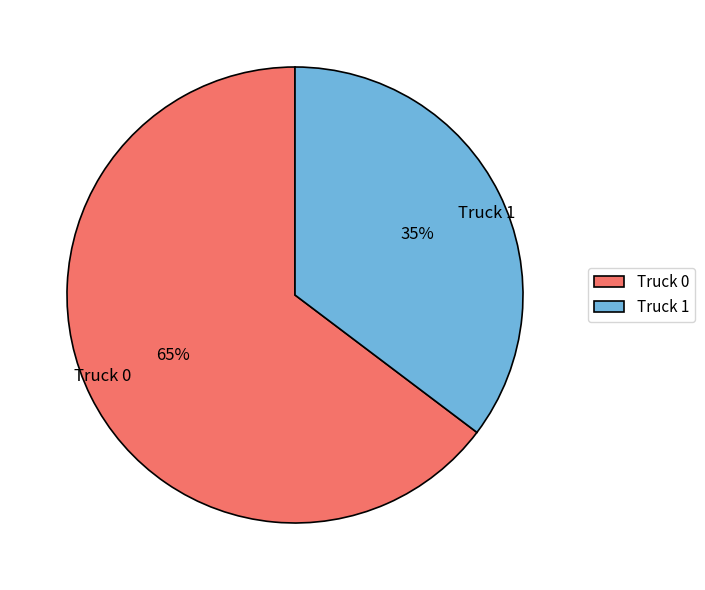

How many segments does this pie chart have?

2